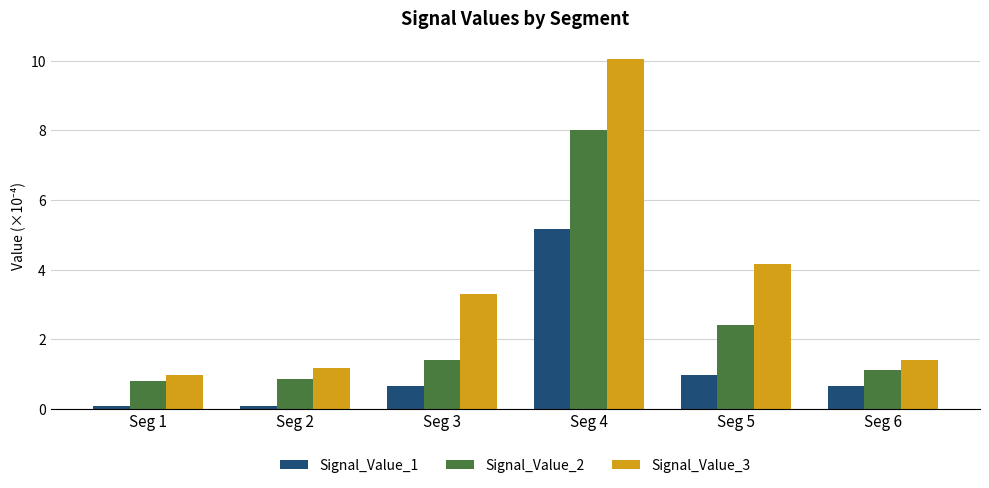

True or false: Signal_Value_3 has a value of 1.0 at Seg 1.

True